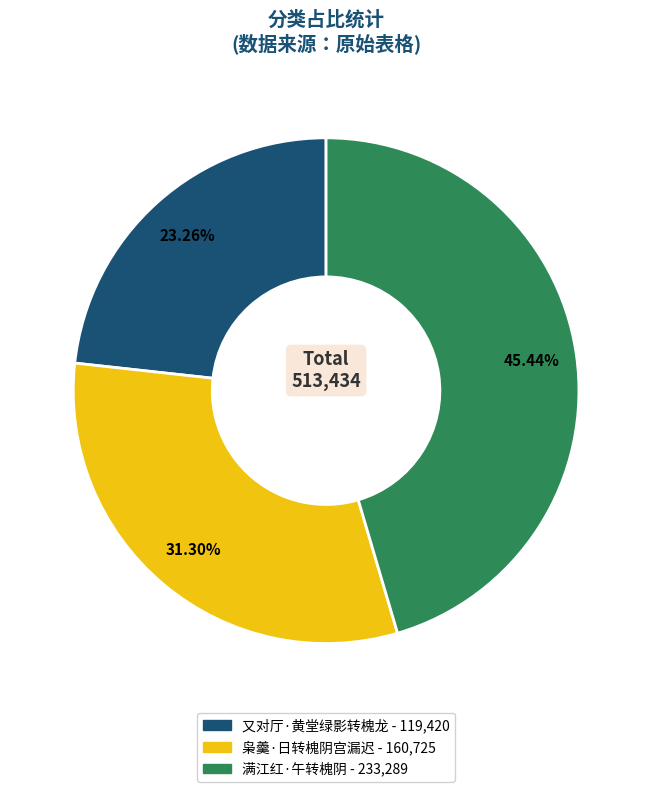

To the nearest percent, what percentage of the pie is 满江红·午转槐阴?

45%